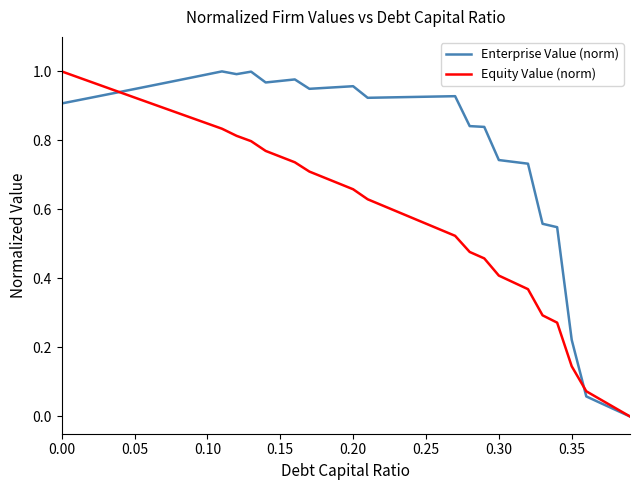

List the series in order of their overall mean, lowest first.

Equity Value (norm), Enterprise Value (norm)